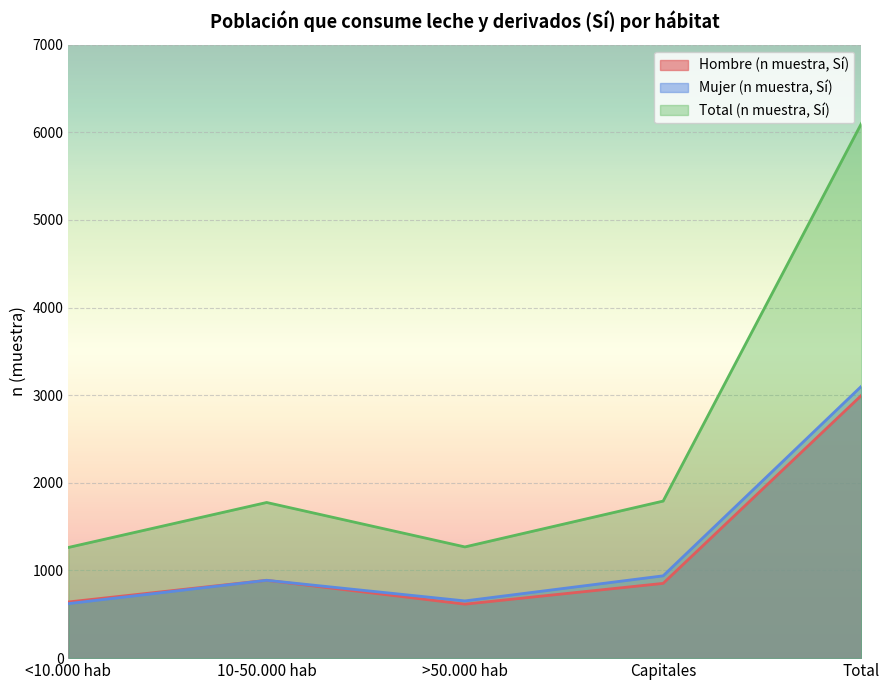

Which label corresponds to the largest value in the chart?

Total